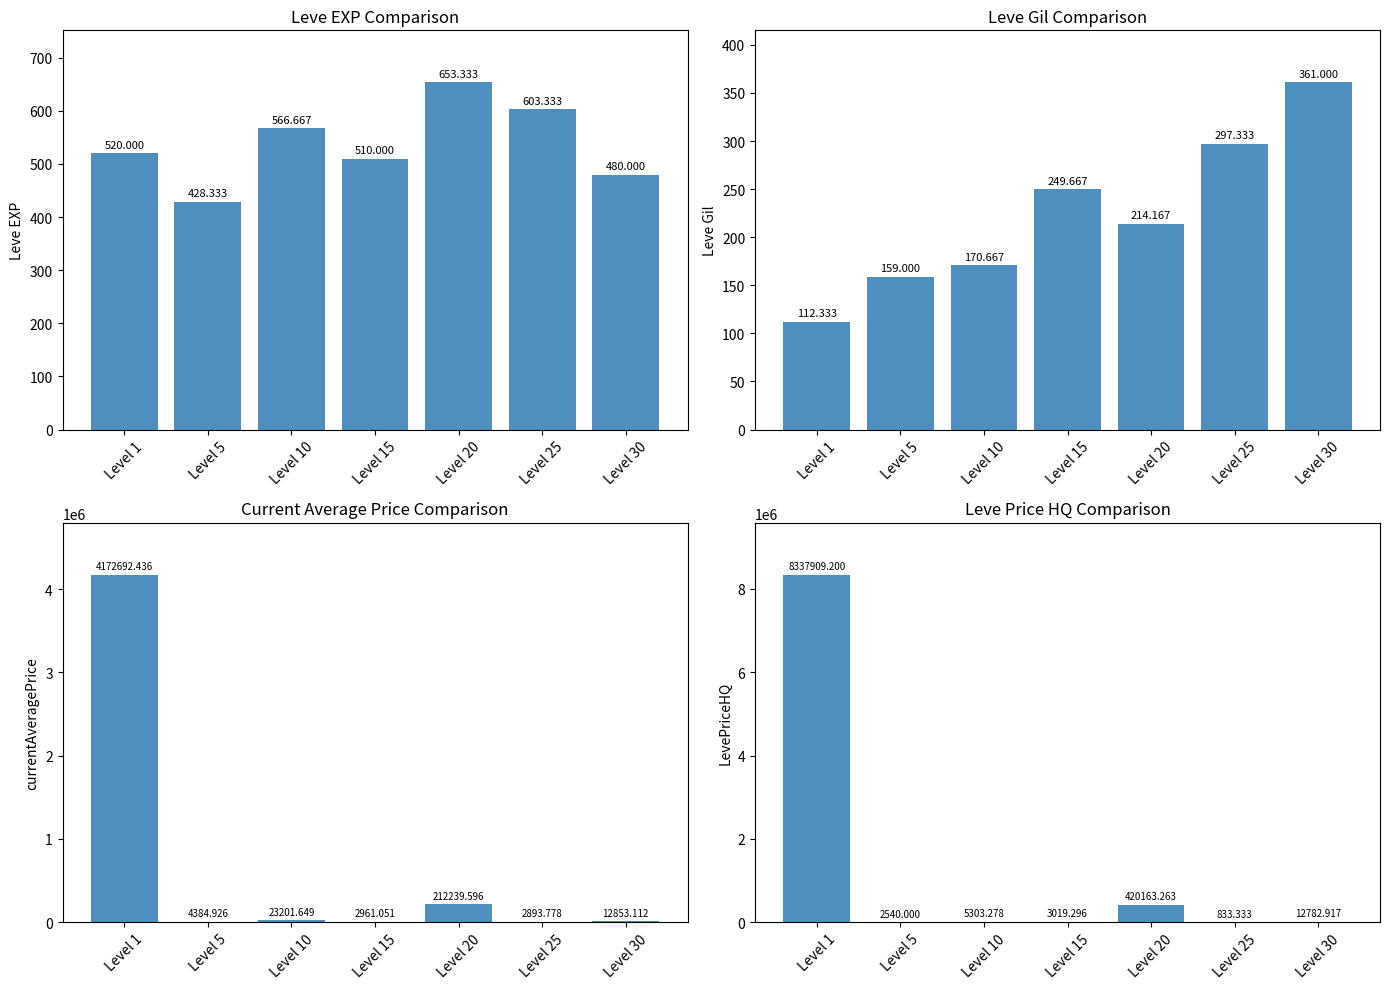

What is the spread (max minus min) of values at Level 20?

419949.1